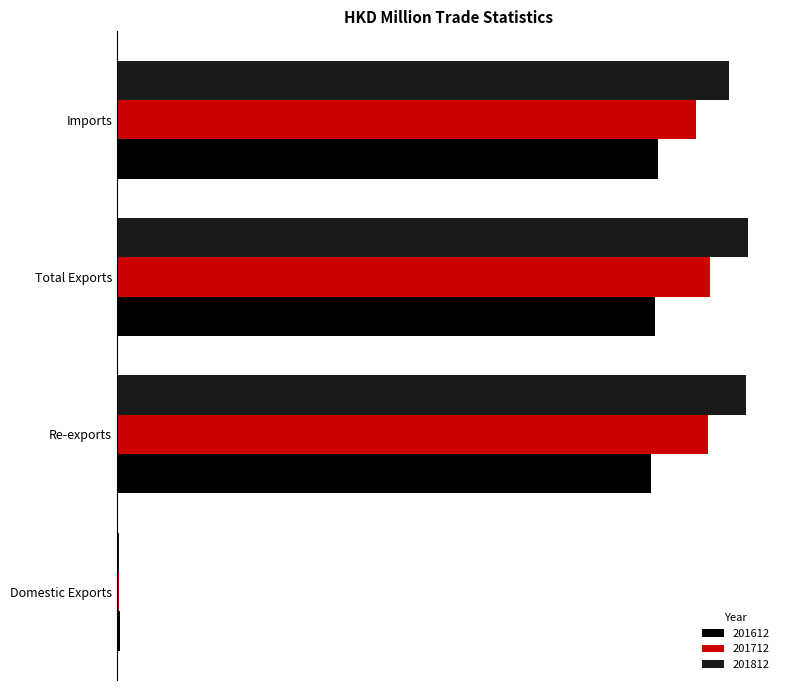

List the series in order of their peak value, highest first.

201812, 201712, 201612